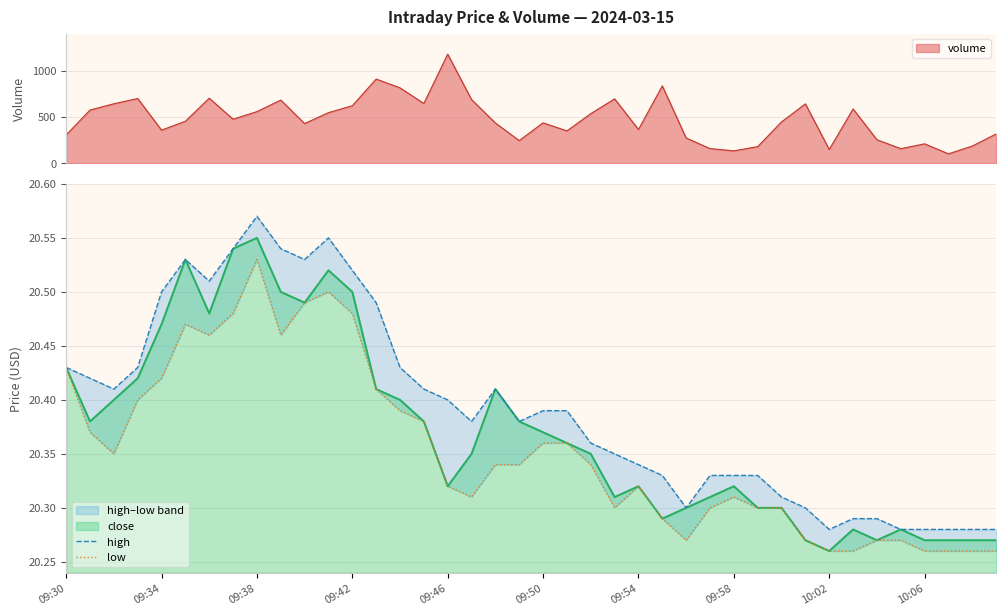

True or false: close has a value of 36.6 at 09:42.

False